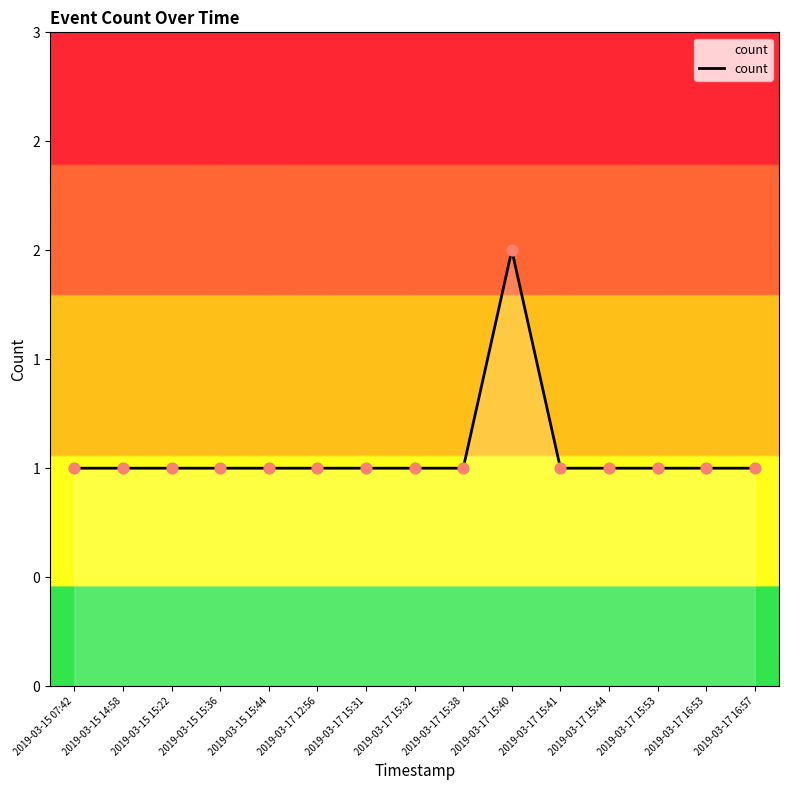

Approximately how many times larger is the value at 2019-03-17 15:44 compared to 2019-03-17 12:56?

1.0